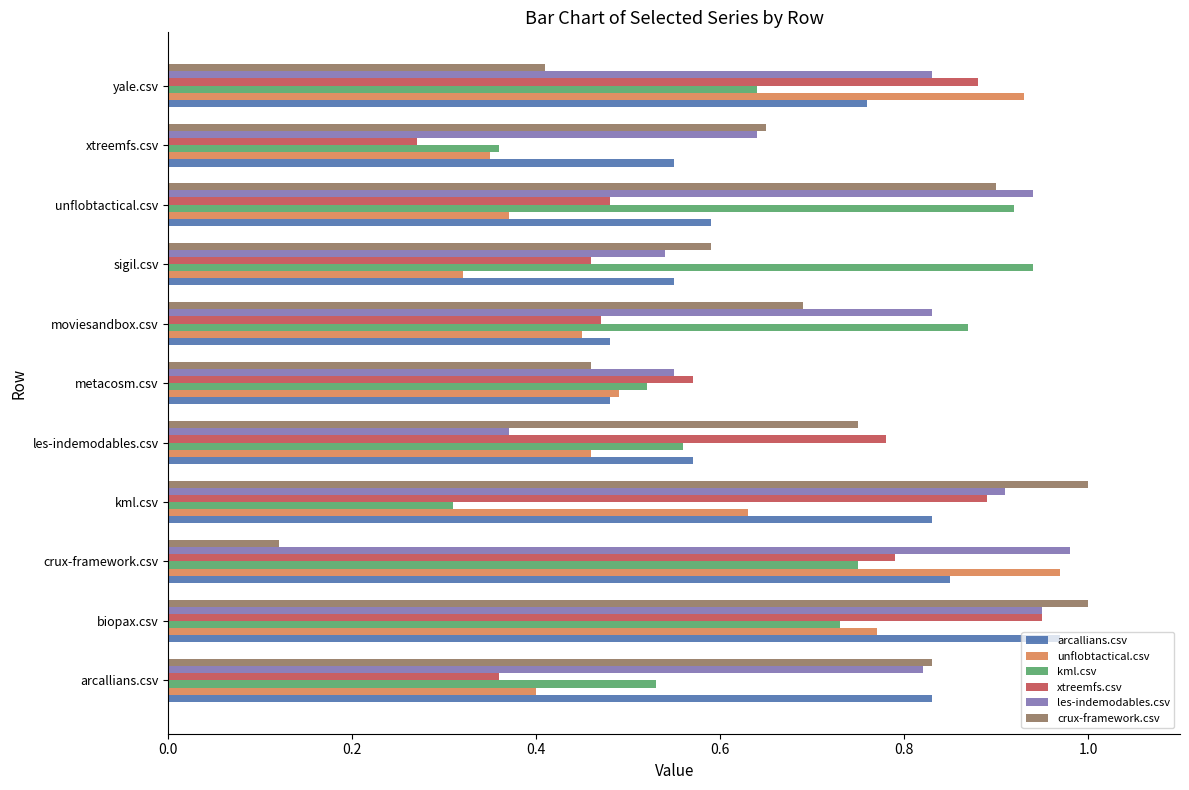

True or false: kml.csv has a value of 0.3 at kml.csv.

True